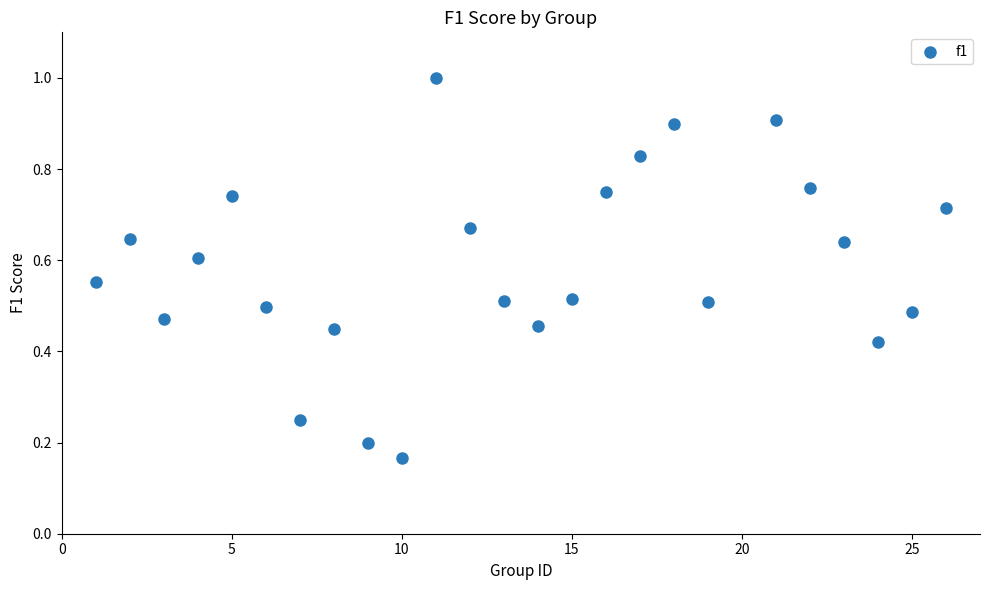

What is the range of X values (max minus min)?

25.0